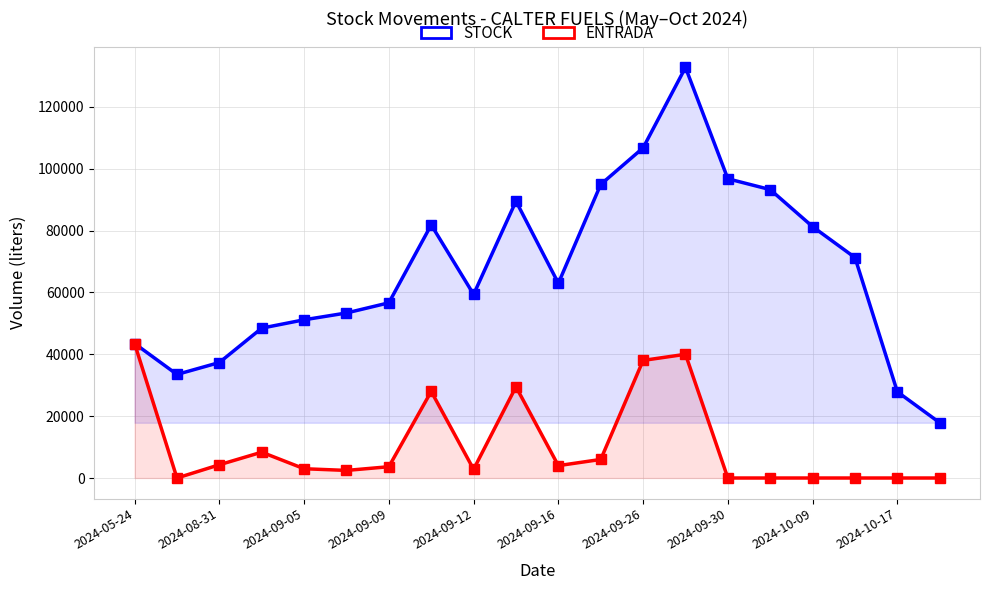

Which series has the largest range (max minus min)?

STOCK